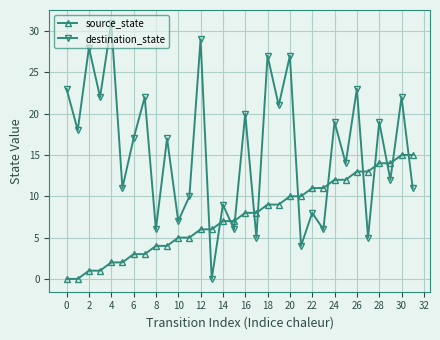

How many lines are shown in the chart?

2